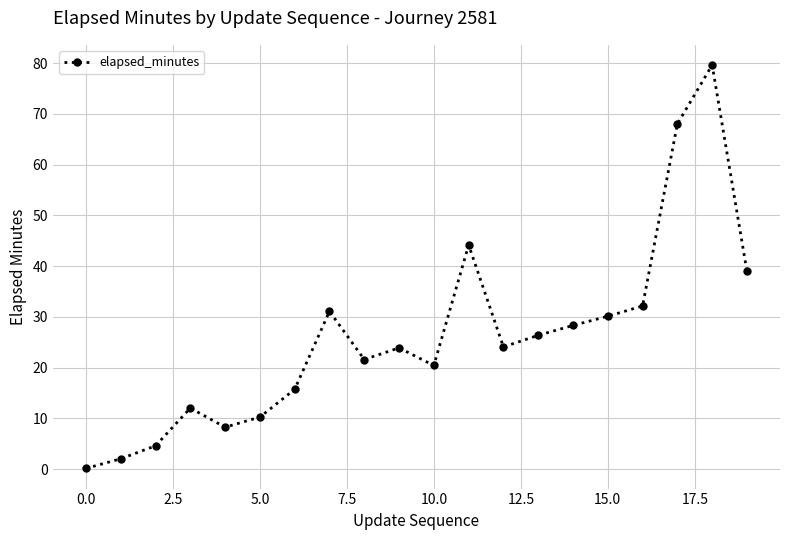

What is the difference between the second highest and minimum values?

67.9